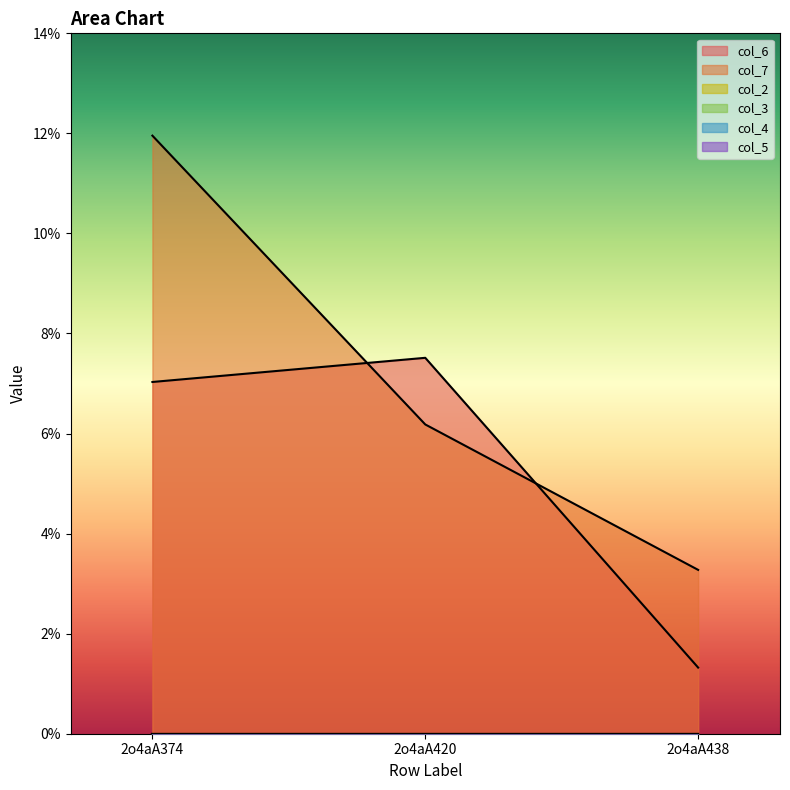

Reading left to right, transcribe all the data shown in this chart.

col_6: 2o4aA374=7.0	2o4aA420=7.5	2o4aA438=1.3
col_7: 2o4aA374=12.0	2o4aA420=6.2	2o4aA438=3.3
col_2: 2o4aA374=0.0	2o4aA420=0.0	2o4aA438=0.0
col_3: 2o4aA374=0.0	2o4aA420=0.0	2o4aA438=0.0
col_4: 2o4aA374=0.0	2o4aA420=0.0	2o4aA438=0.0
col_5: 2o4aA374=0.0	2o4aA420=0.0	2o4aA438=0.0